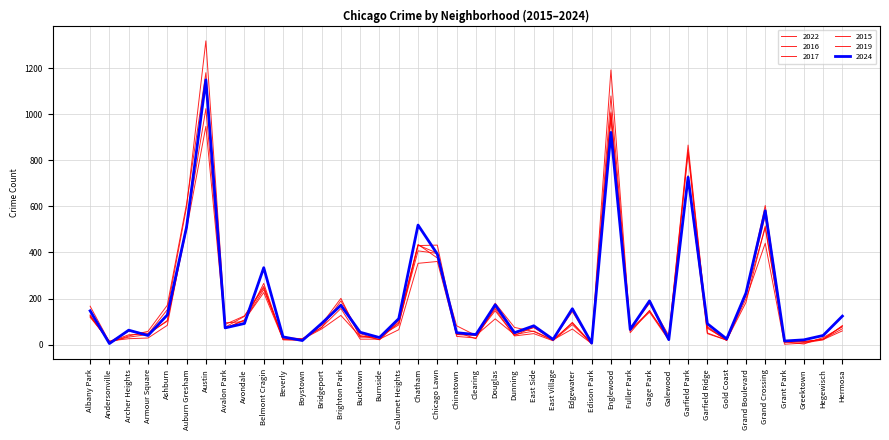

How many values in the 2017 series exceed 79?

19